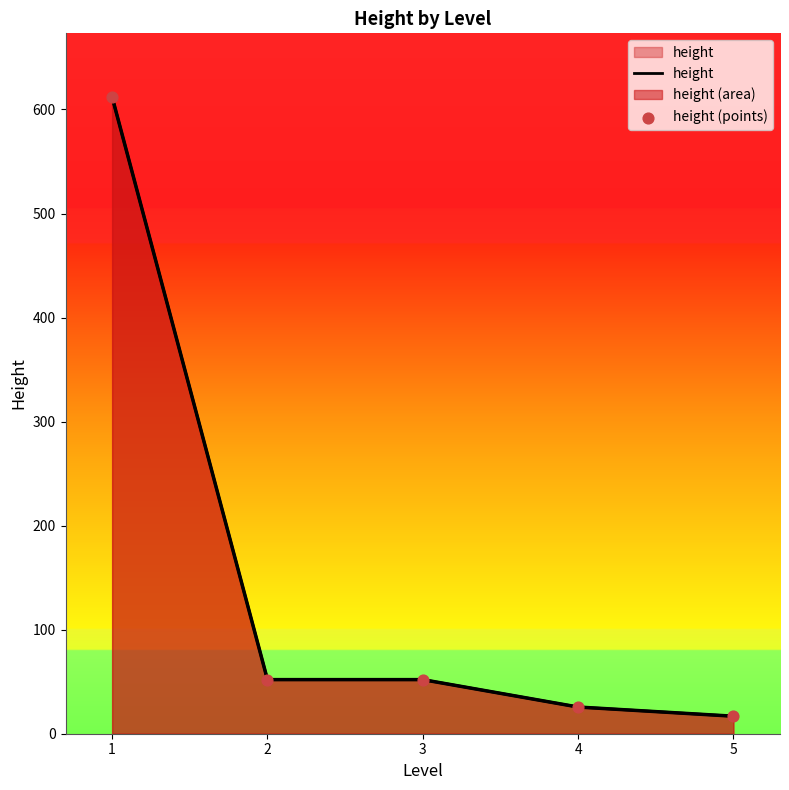

Which series has the largest total across all categories?

height